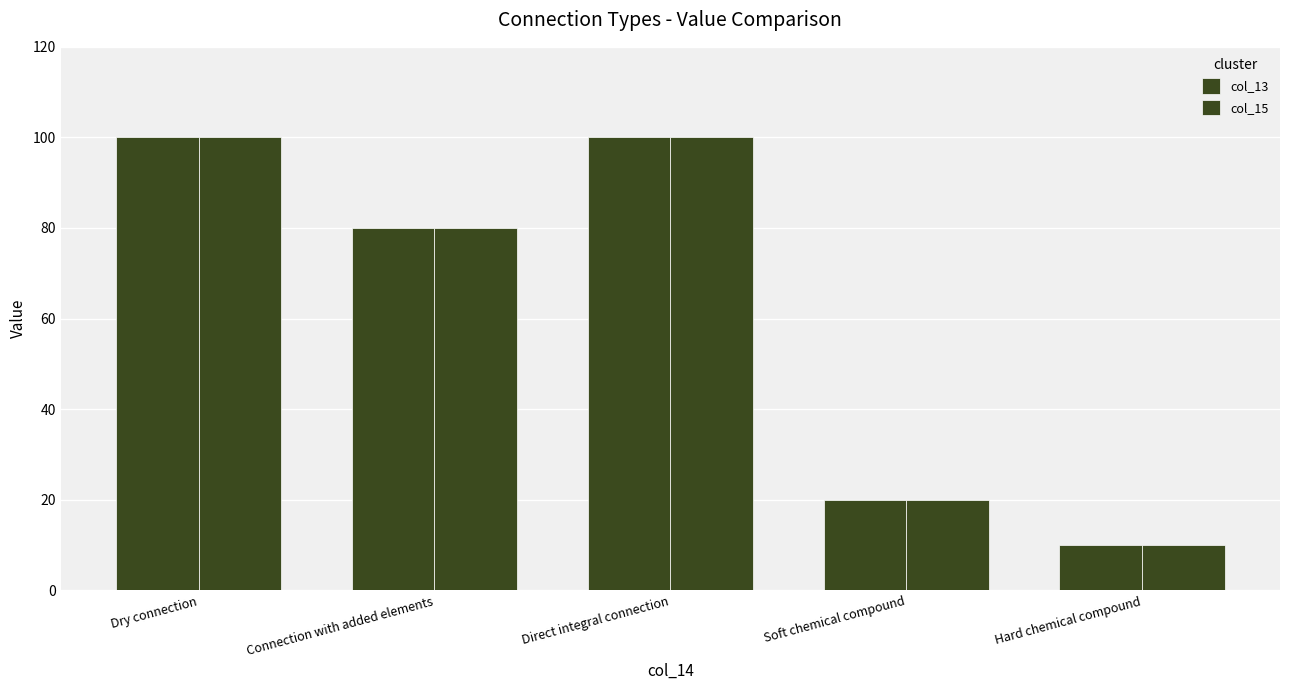

How many data points does each series have?

5